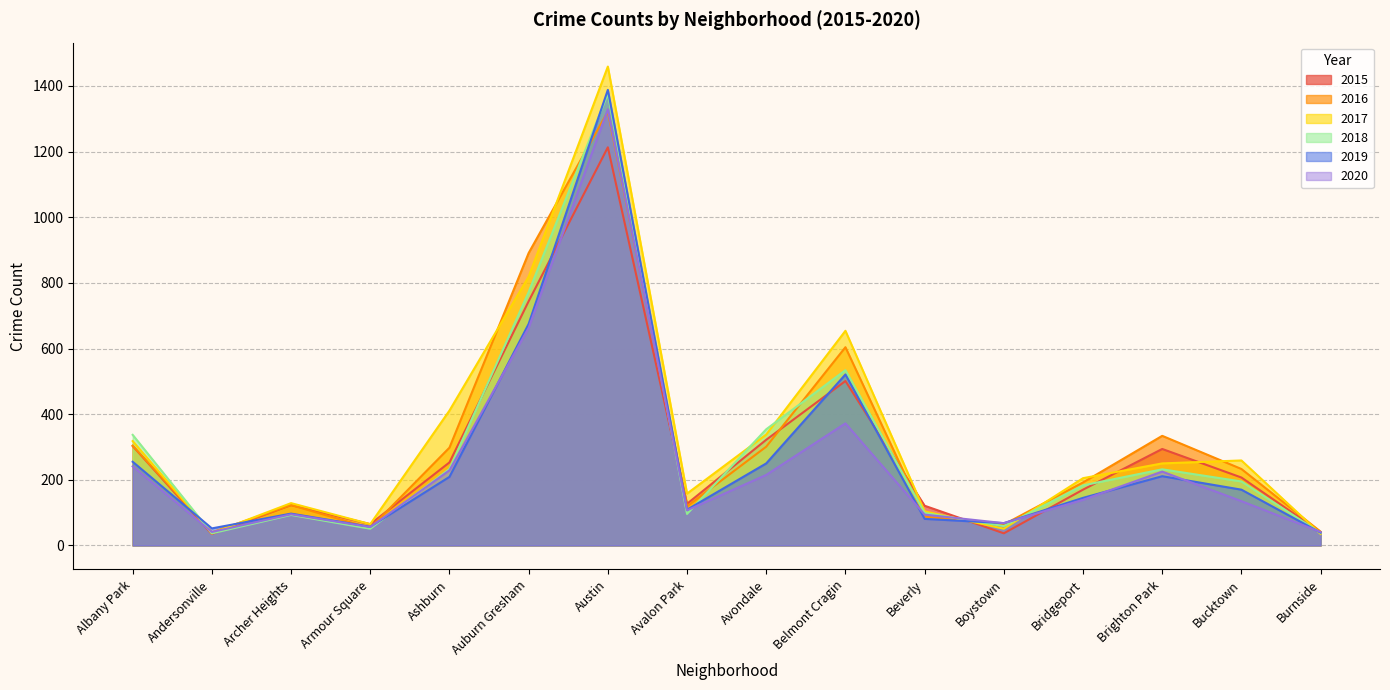

True or false: 2015 and 2016 cross at least once.

True